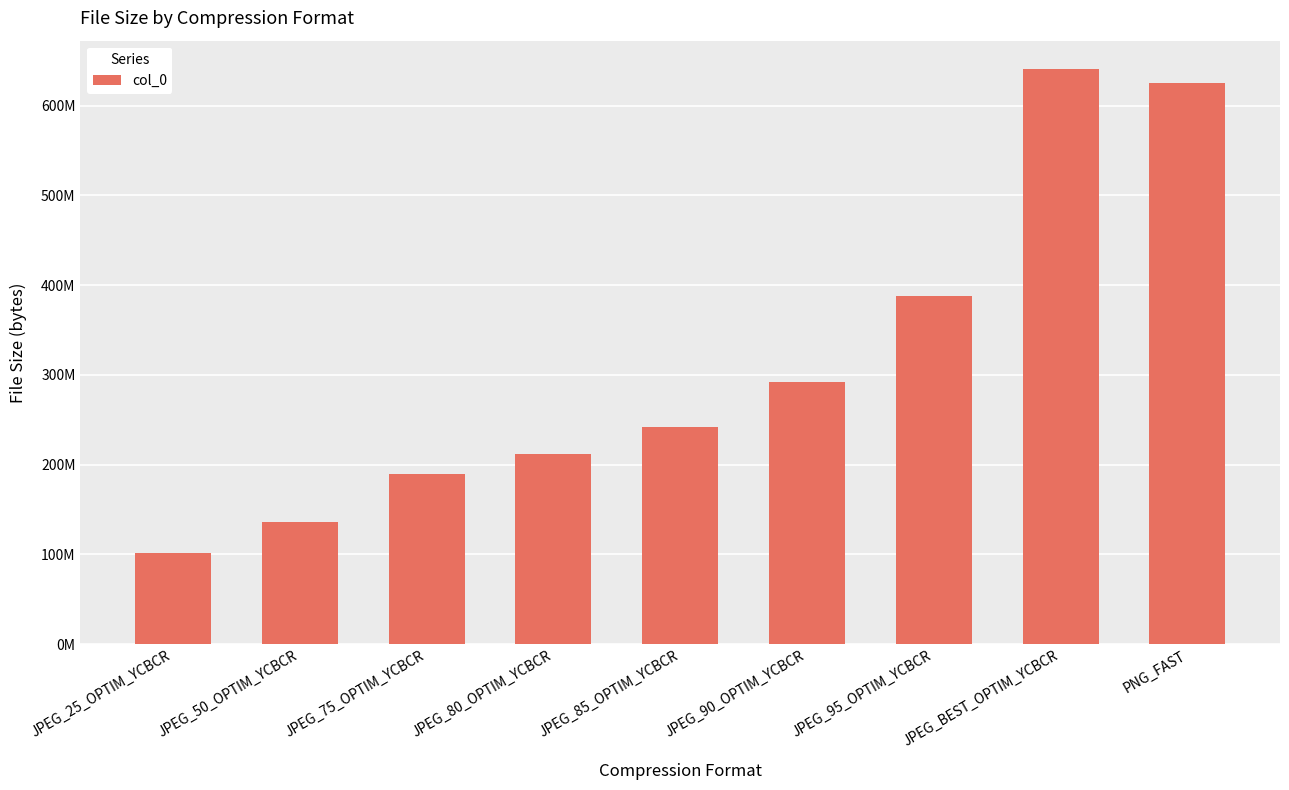

How many series are shown in this chart?

1